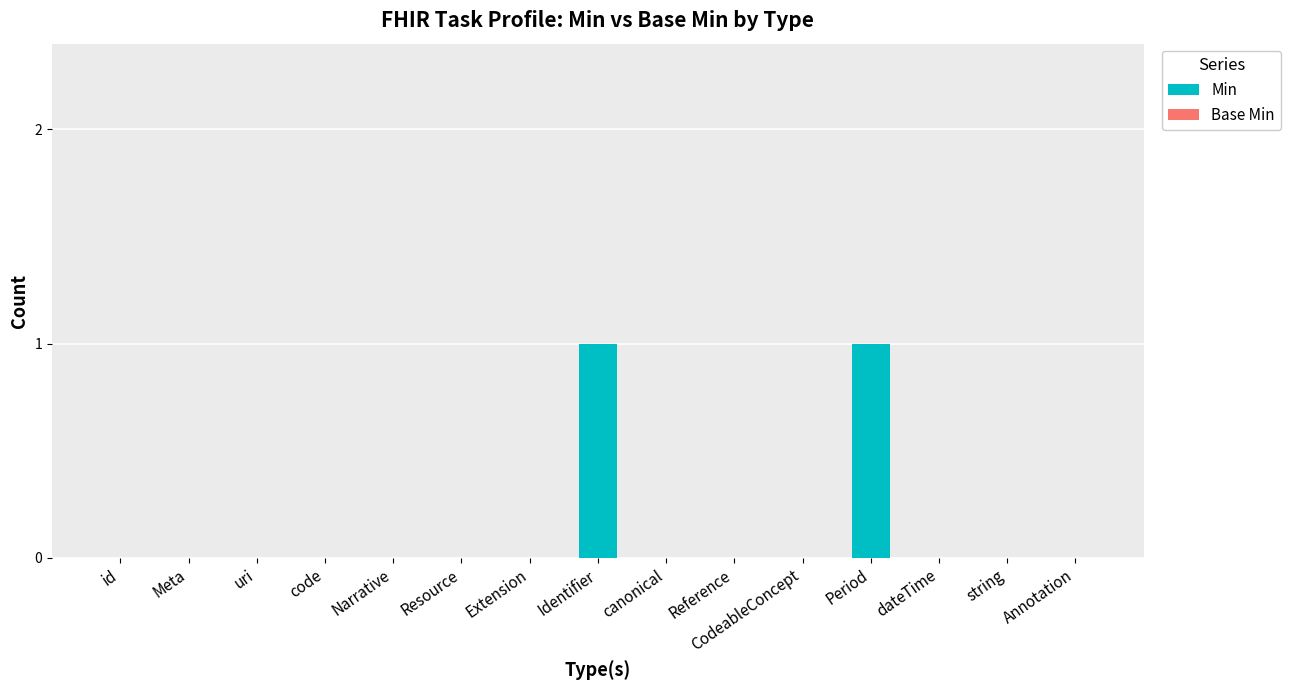

Are the bars horizontal?

No